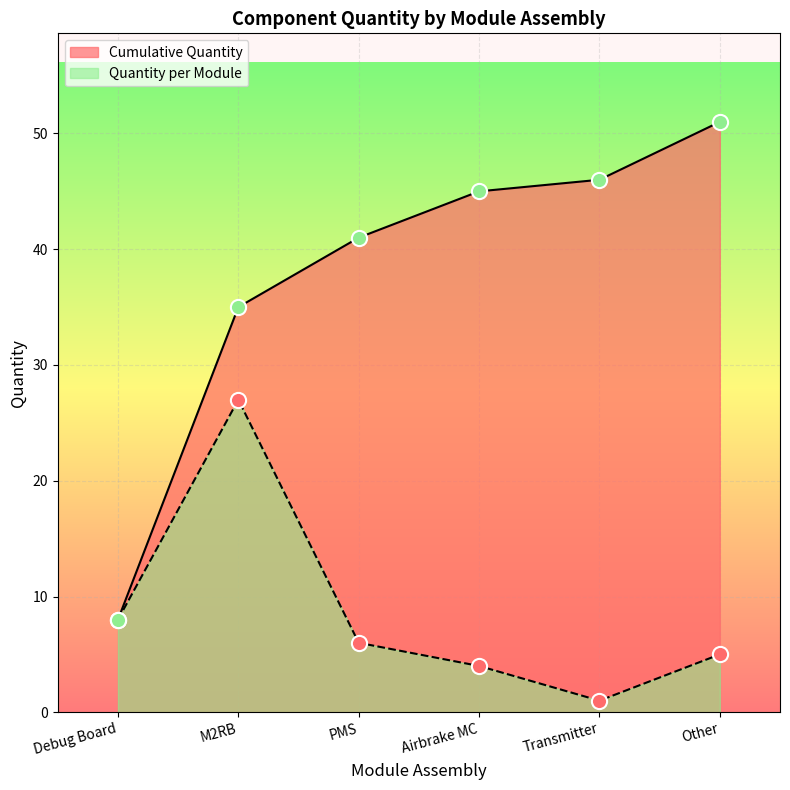

What is the total value across all series at M2RB?

62